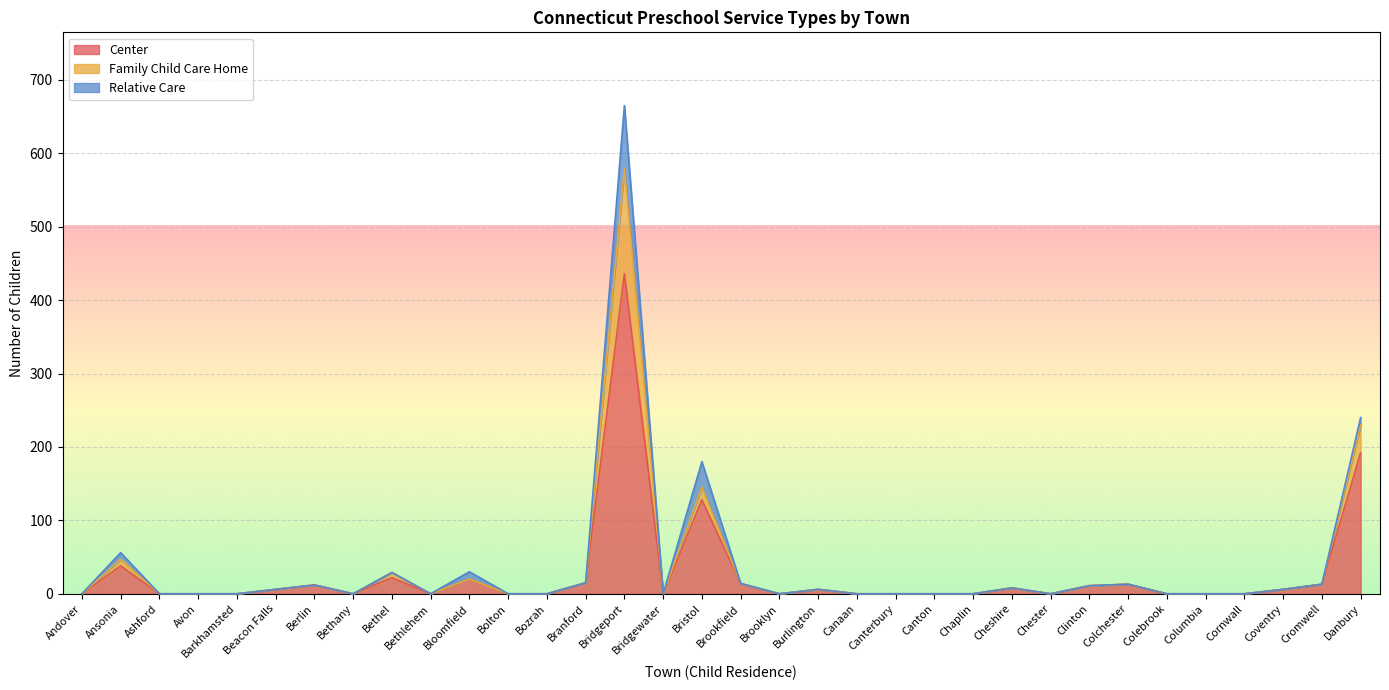

True or false: Center and Family Child Care Home intersect in this chart.

False